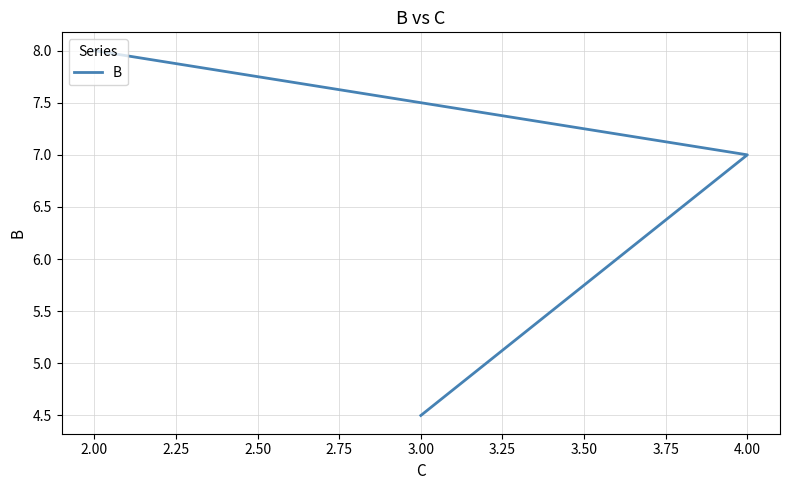

How many series are shown in this chart?

1